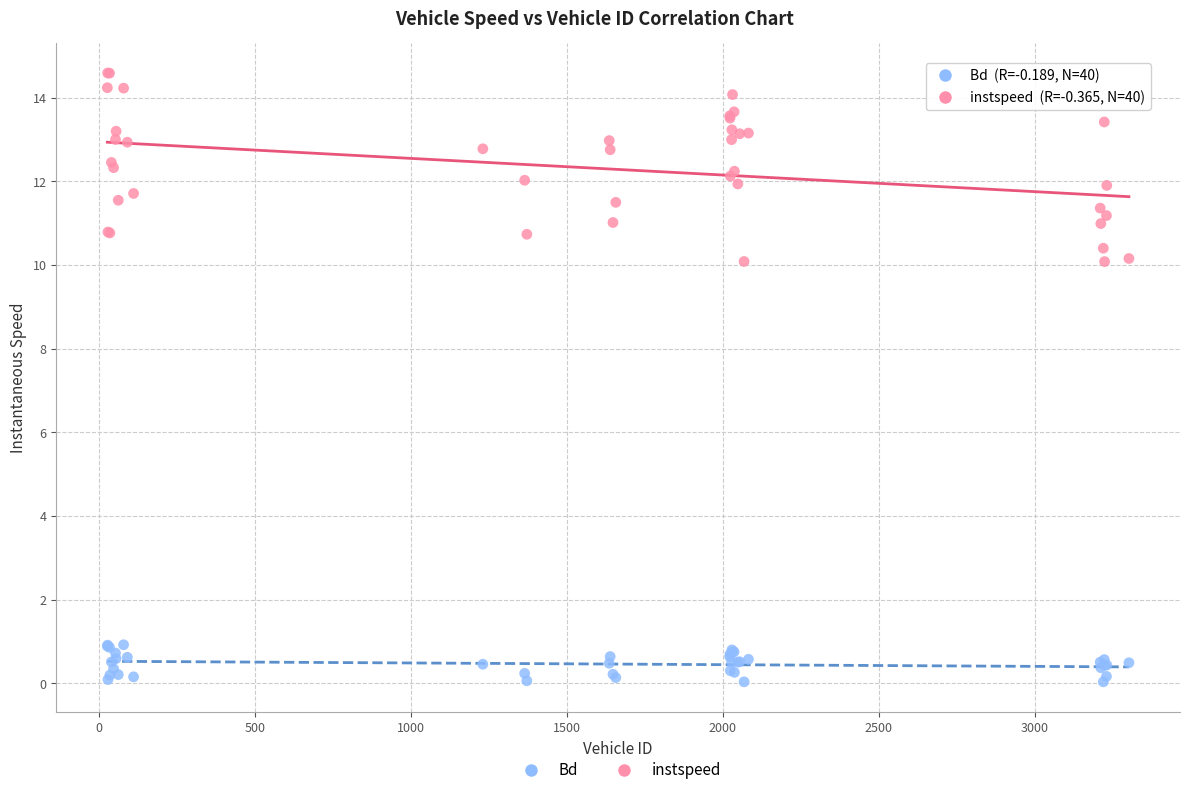

Which series contains the lowest Y value?

Bd